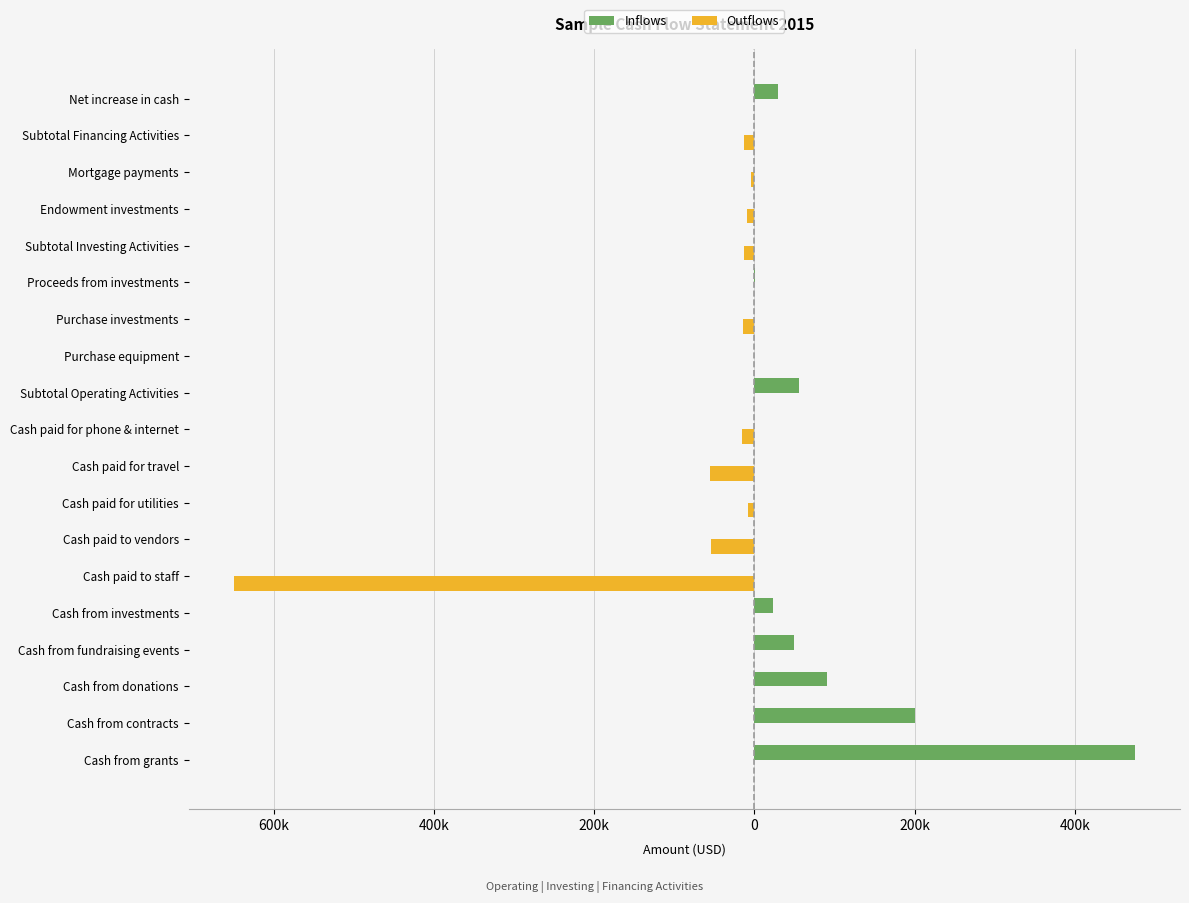

What are all the series names shown in the legend?

Inflows, Outflows